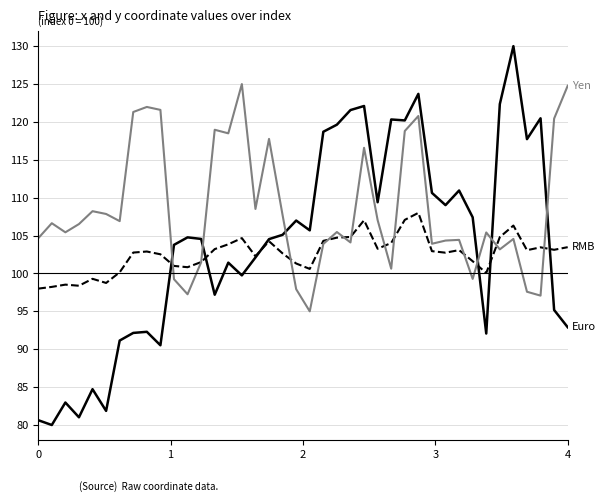

What is the greatest value displayed?

130.0